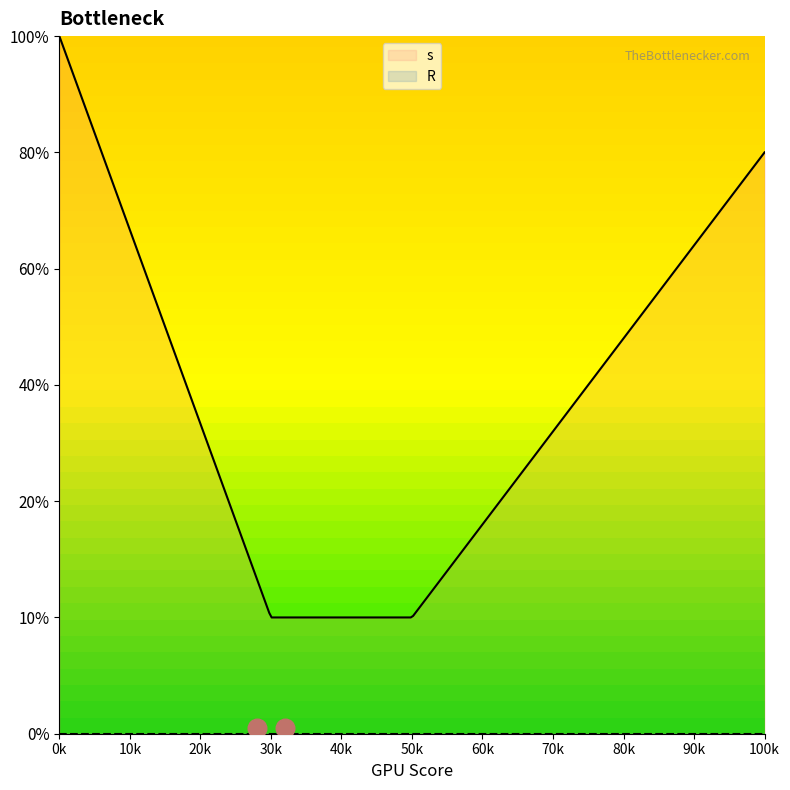

Is the value of R at 6 greater than the value of s at 7?

No